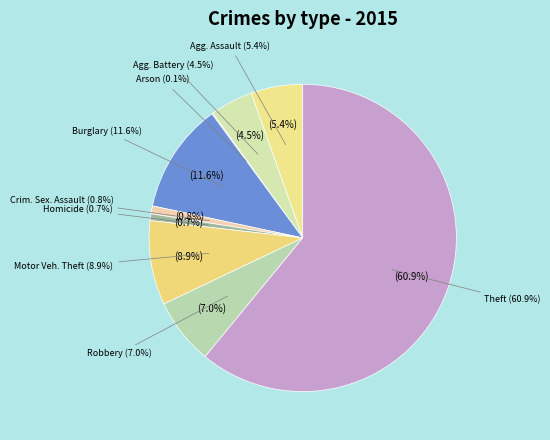

To the nearest percent, what is the difference between the Aggravated Assault and Burglary slice percentages?

6%